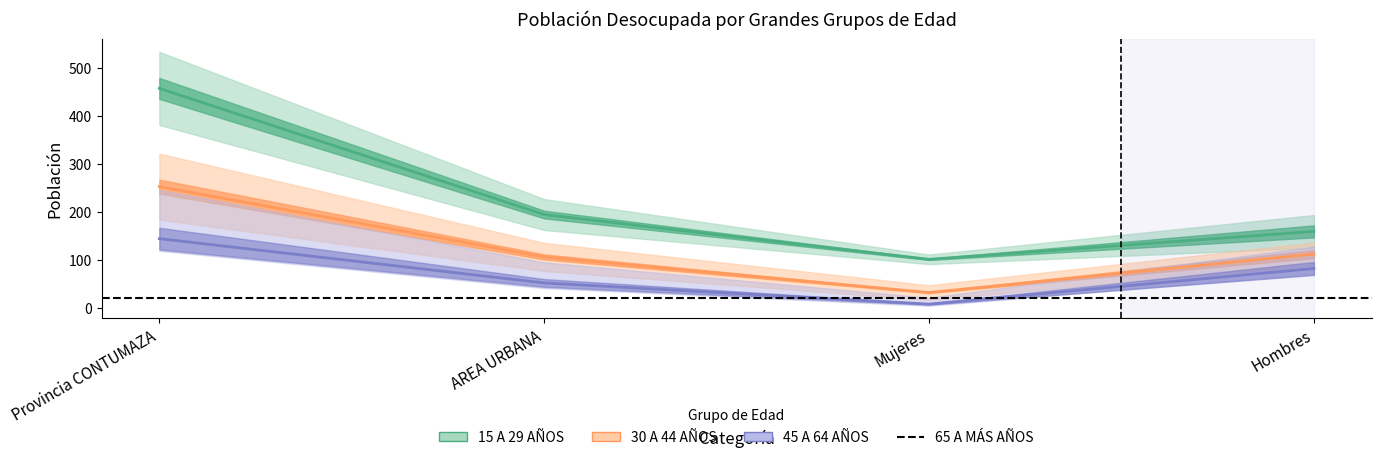

Reading left to right, transcribe all the data shown in this chart.

15 A 29 AÑOS: Provincia CONTUMAZA=457	AREA URBANA=195	Mujeres=102	Hombres=160
30 A 44 AÑOS: Provincia CONTUMAZA=253	AREA URBANA=107	Mujeres=33	Hombres=113
45 A 64 AÑOS: Provincia CONTUMAZA=145	AREA URBANA=53	Mujeres=9	Hombres=83